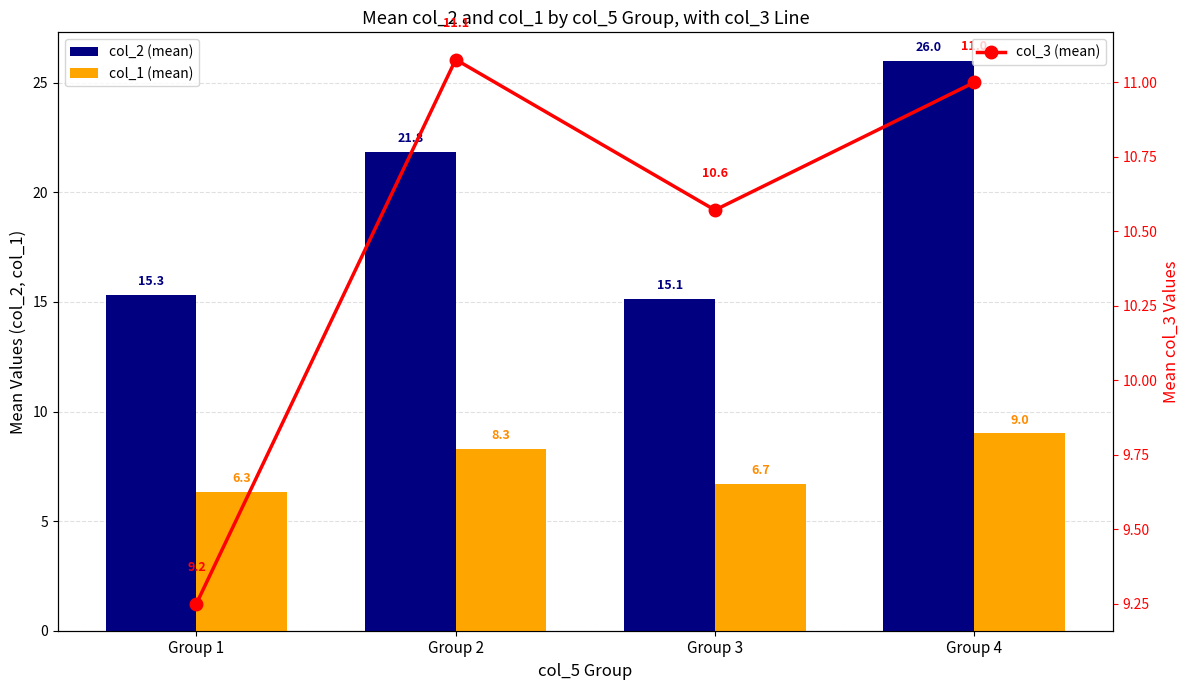

What is the highest value of the col_1 (mean) series?

9.0